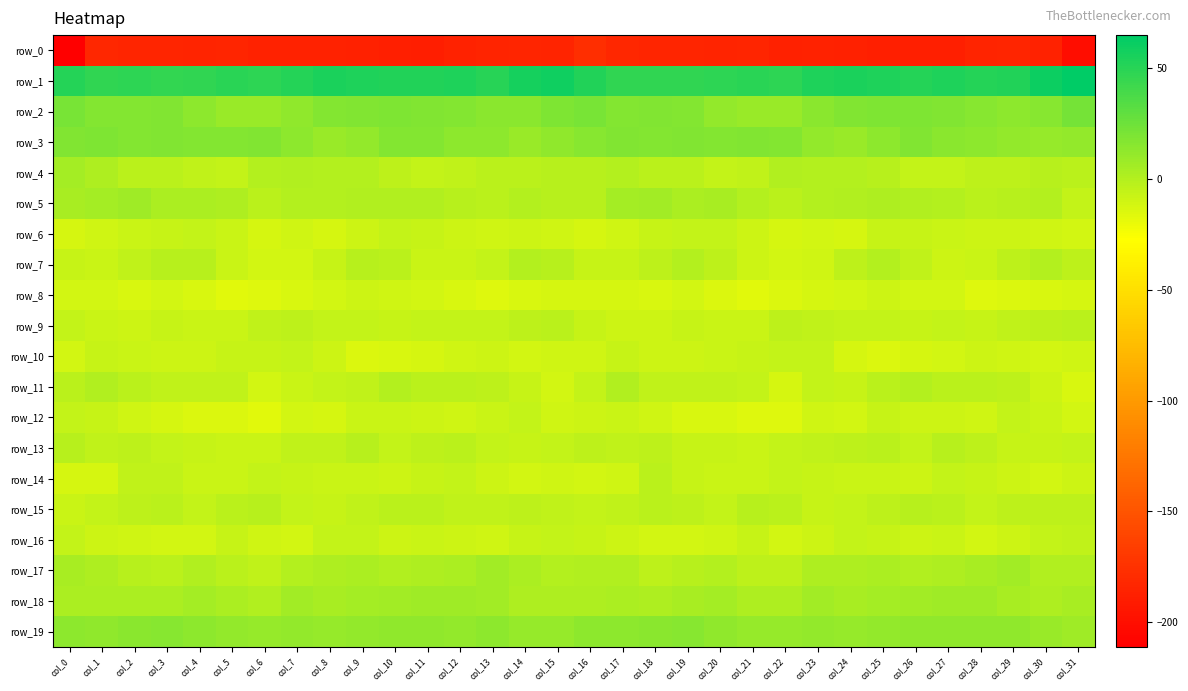

How many values in the row_9 series exceed -5?

9